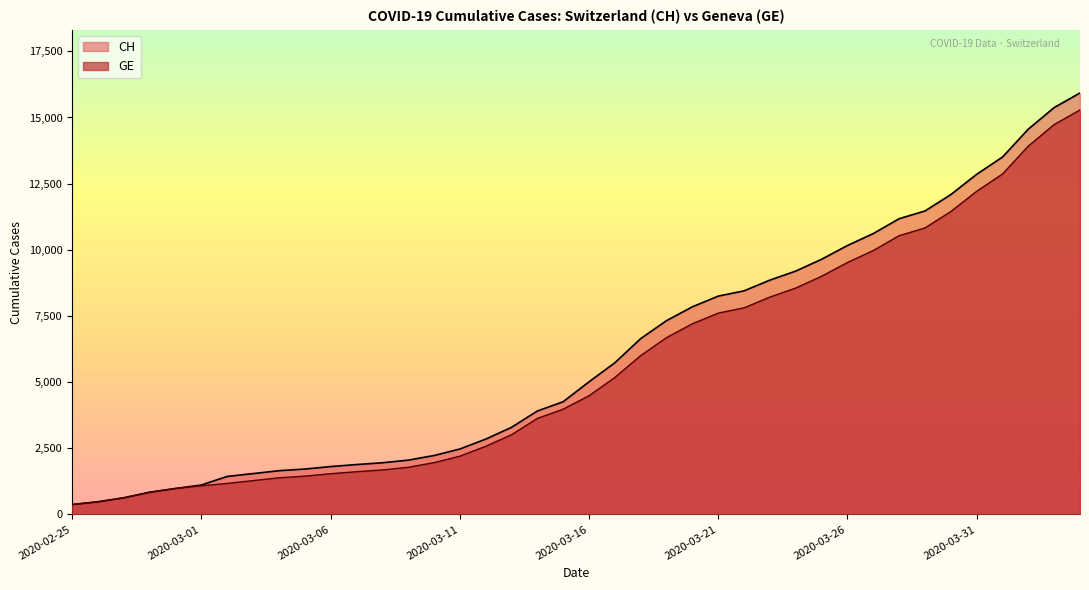

What is the sum of all CH values?

242133